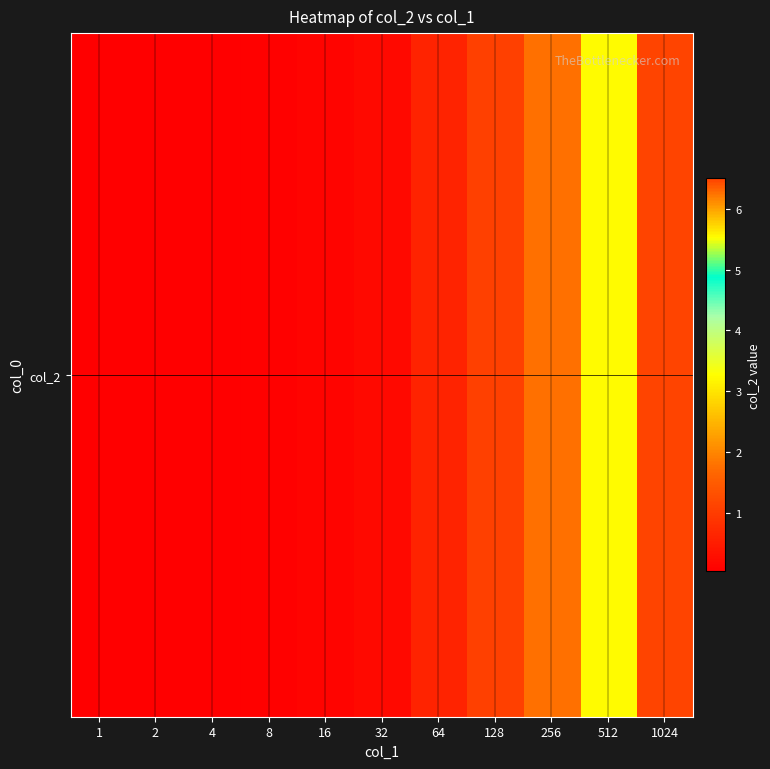

Reading left to right, extract all data points from this chart.

1=0.0	2=0.1	4=0.1	8=0.1	16=0.1	32=0.2	64=0.6	128=1.1	256=1.8	512=3.2	1024=6.5